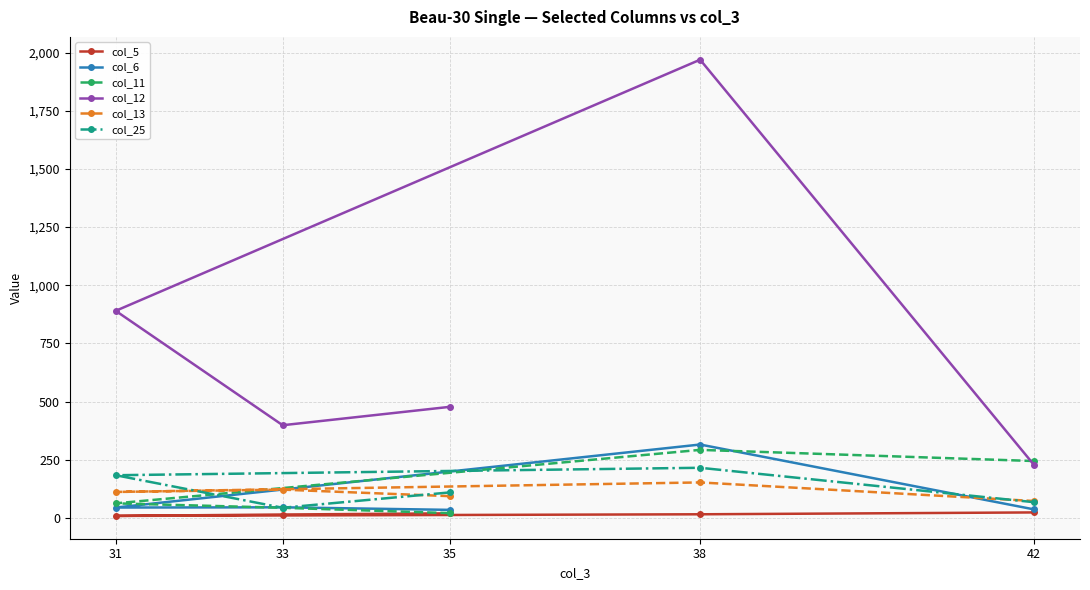

True or false: col_5 has more than 1 interior local peaks.

False